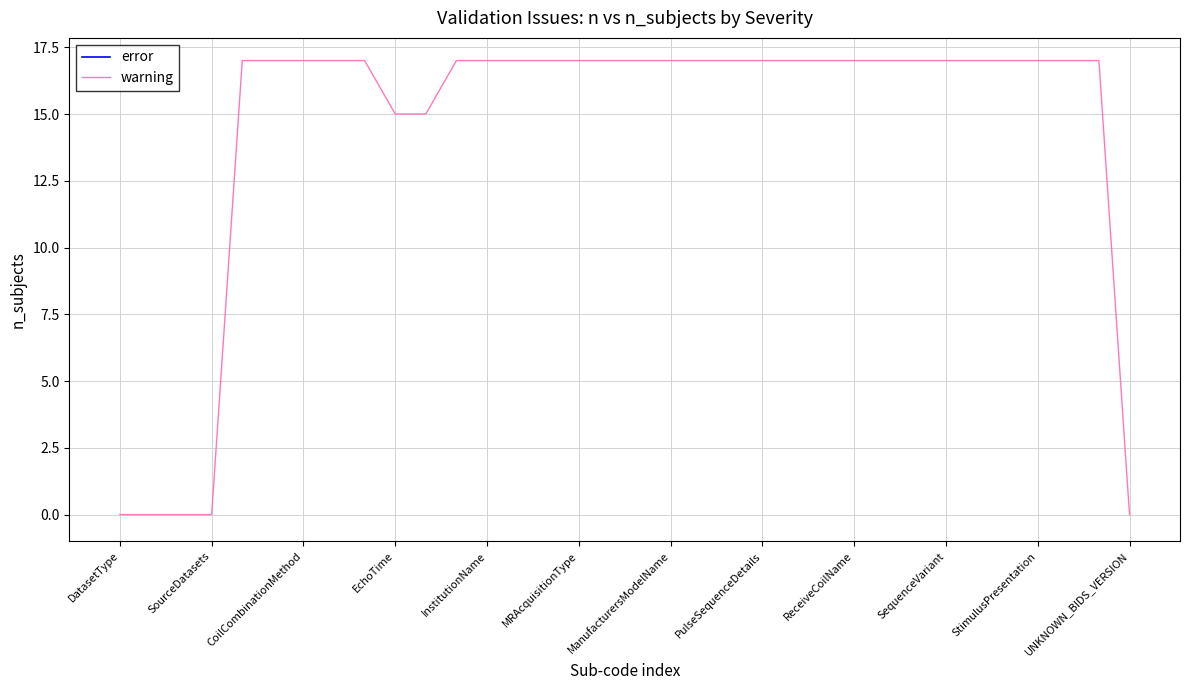

What is the greatest value displayed?

17